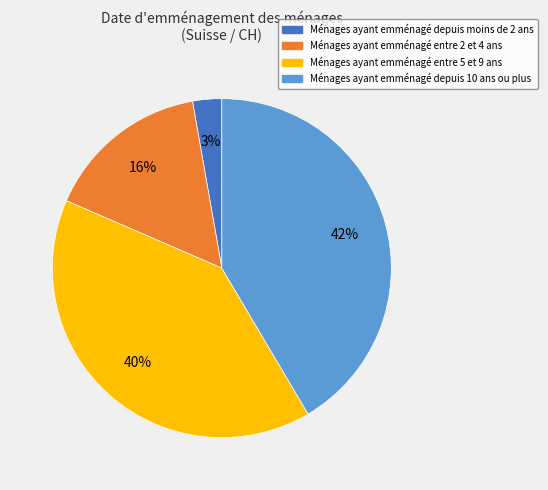

What is the smallest slice in the pie chart?

Ménages ayant emménagé depuis moins de 2 ans